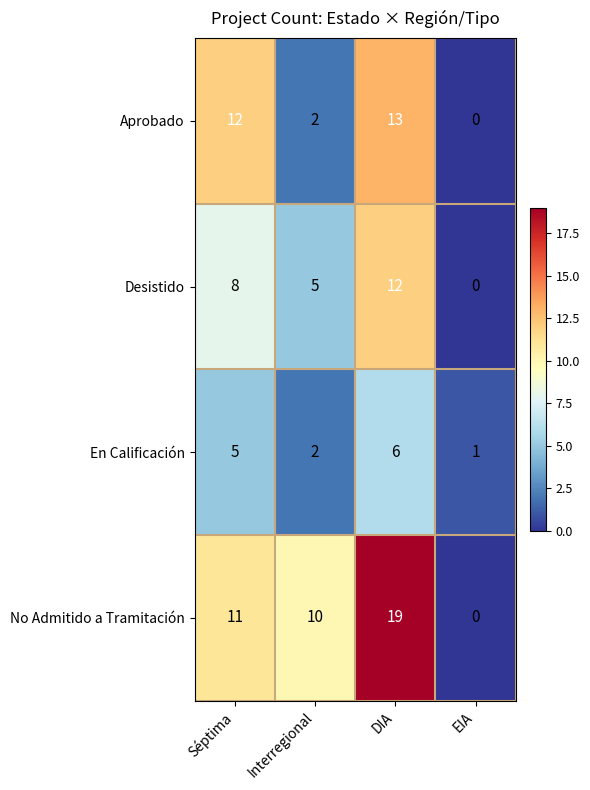

At which label is No Admitido a Tramitación closest to 9?

Interregional